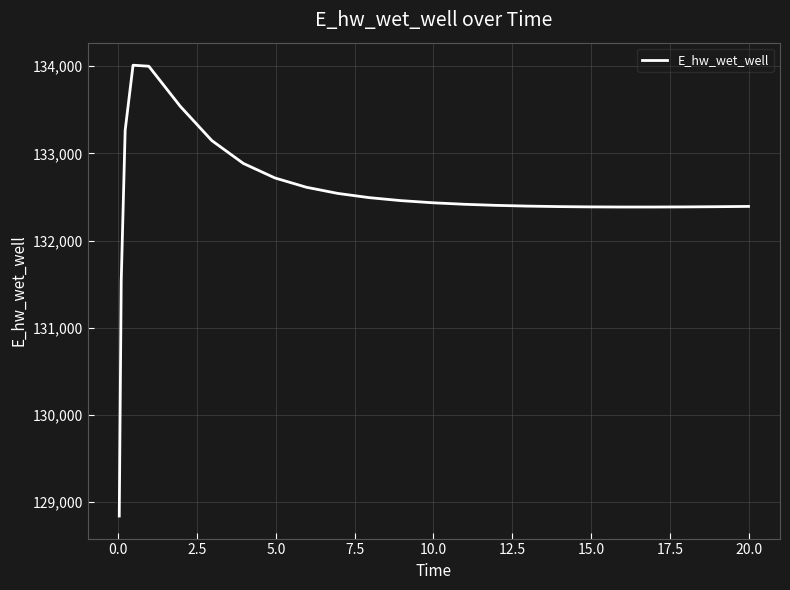

What is the minimum value shown in the chart?

128840.9